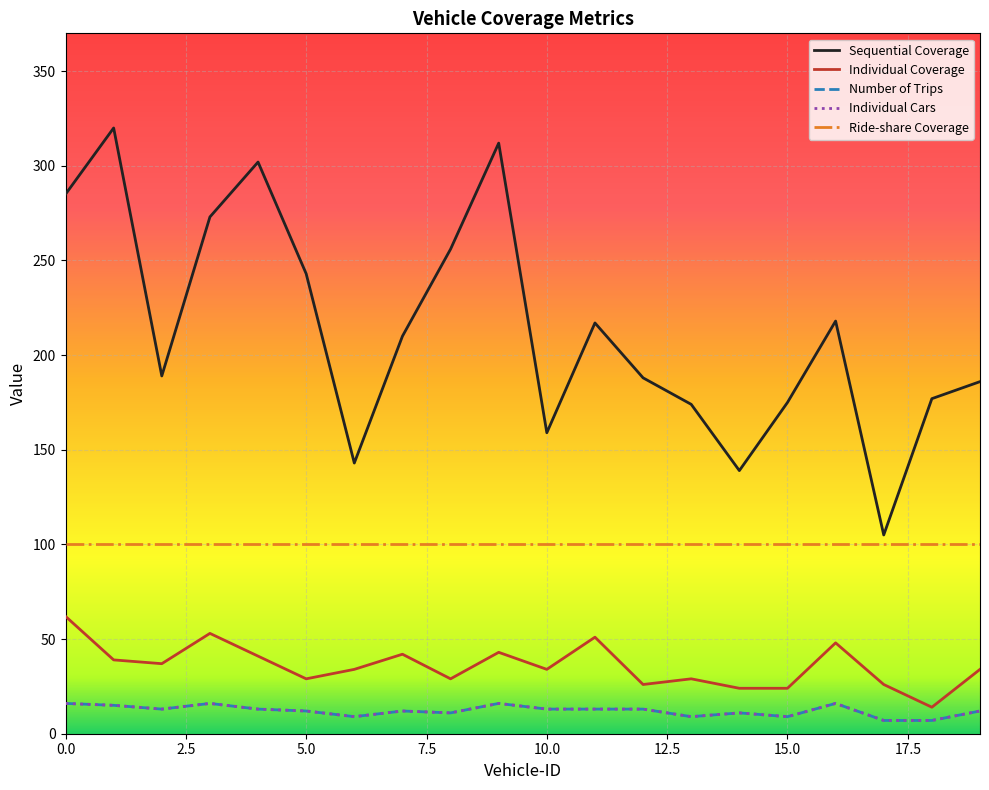

How many Number of Trips values are between 11 and 15?

11